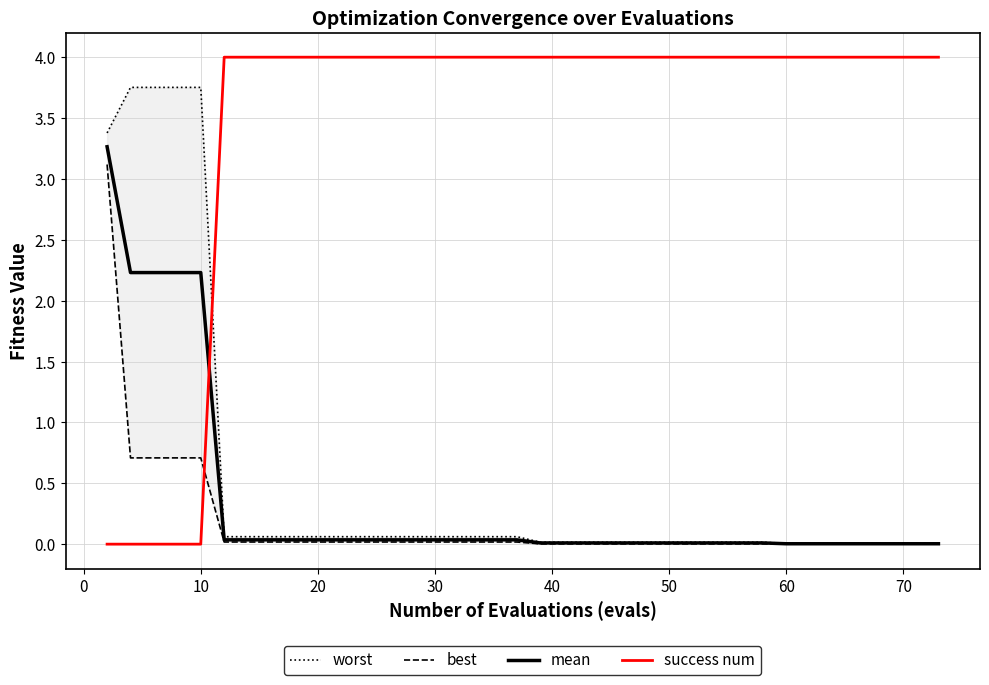

What is the difference between the maximum and minimum values in the success num series?

4.0